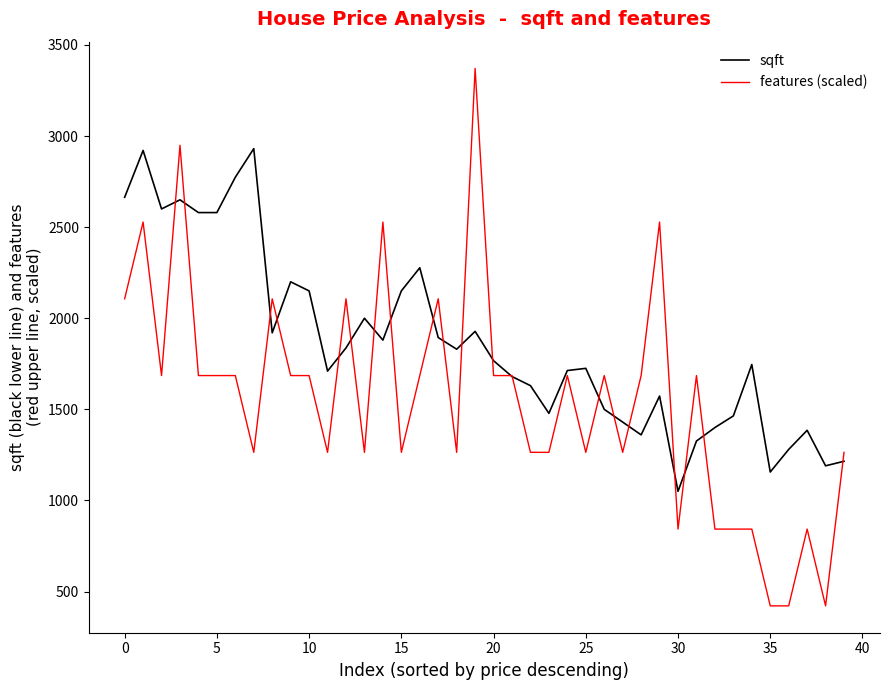

What is the difference between the second highest and second lowest values in the features (scaled) series?

2528.0